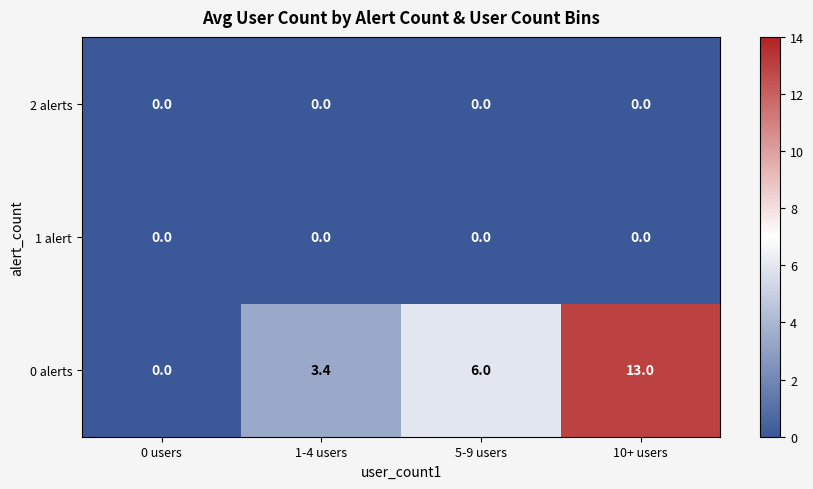

What is the difference between the 0 alerts values at 1-4 users and 10+ users?

9.6